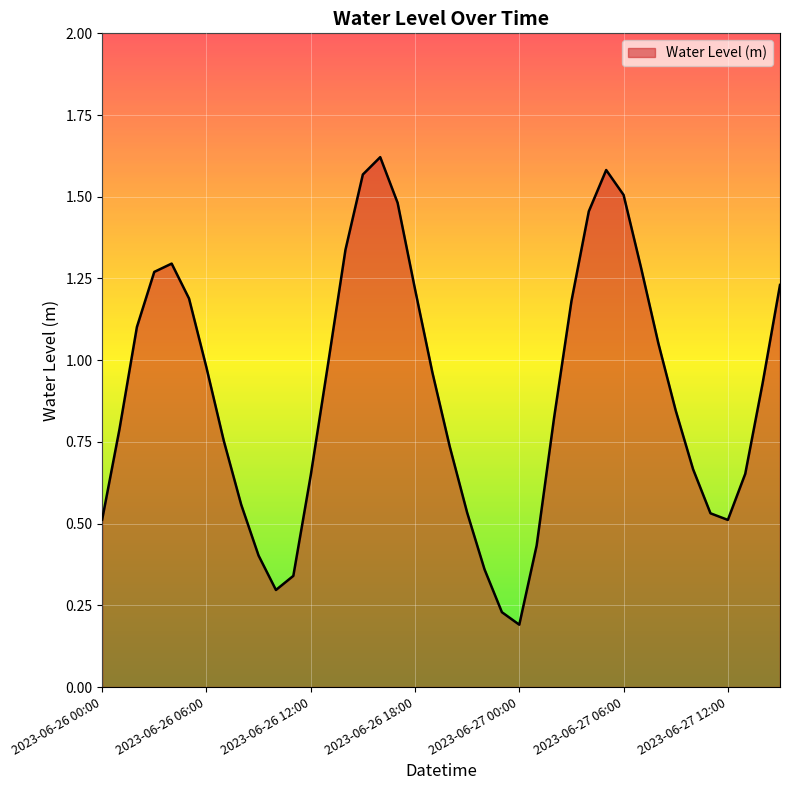

How many interior local peaks (higher than both neighbors) does the data have?

3